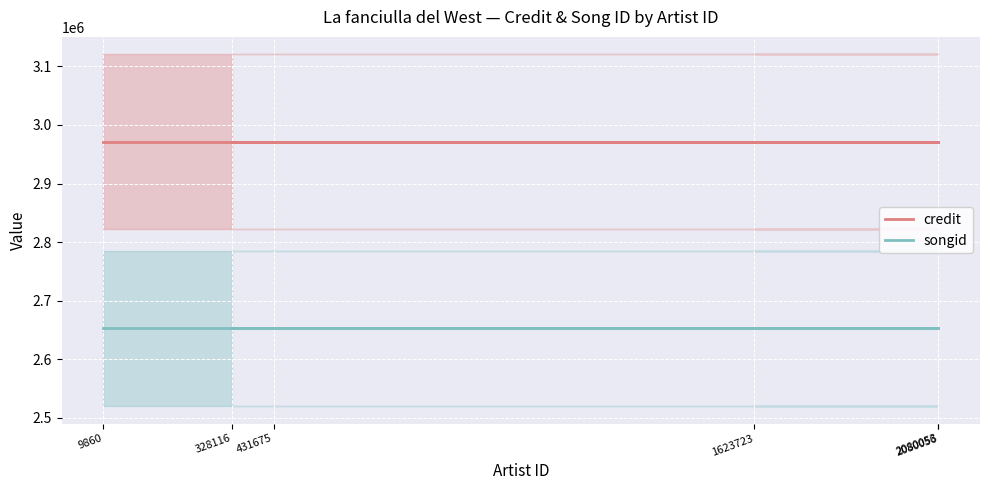

What is the value of the credit point at the 4th from the left?

2971808